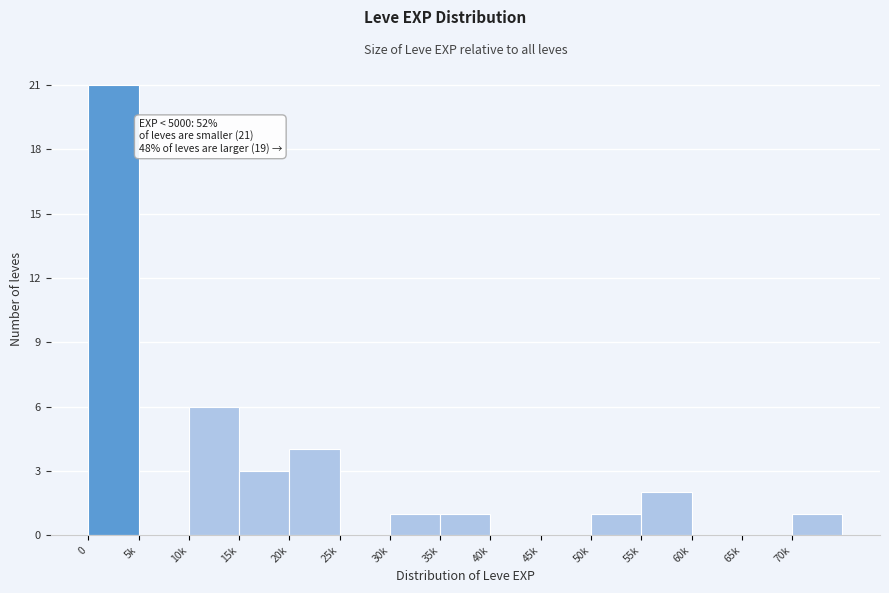

Reading right to left, what are all the values shown in this chart?

70k=1	65k=0	60k=0	55k=2	50k=1	45k=0	40k=0	35k=1	30k=1	25k=0	20k=4	15k=3	10k=6	5k=0	0=21